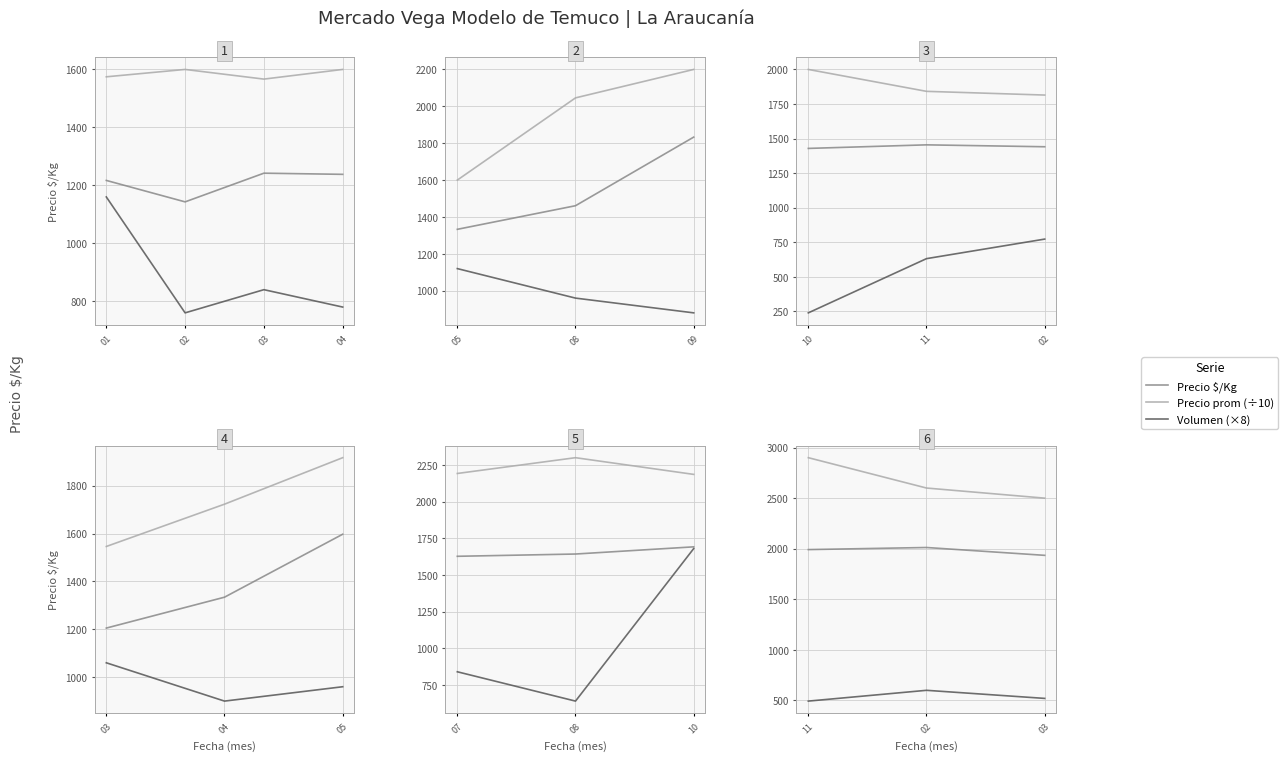

How many series are shown in this chart?

3